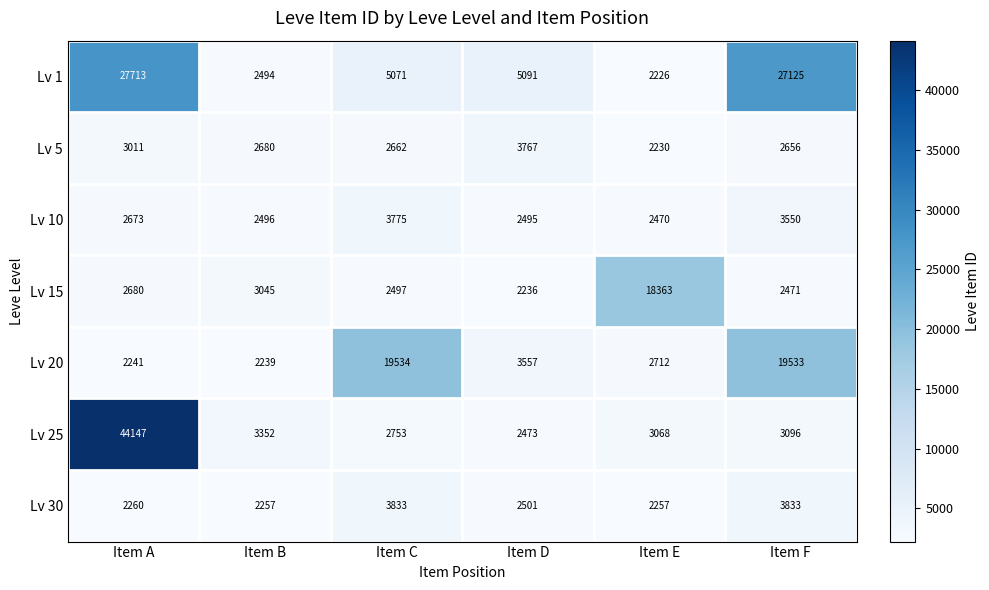

List the labels in order of Lv 15 value, smallest first.

Item D, Item F, Item C, Item A, Item B, Item E